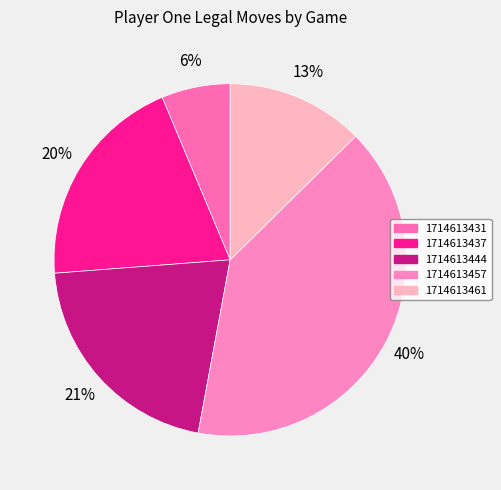

True or false: 1714613457 accounts for 49% of the total.

False